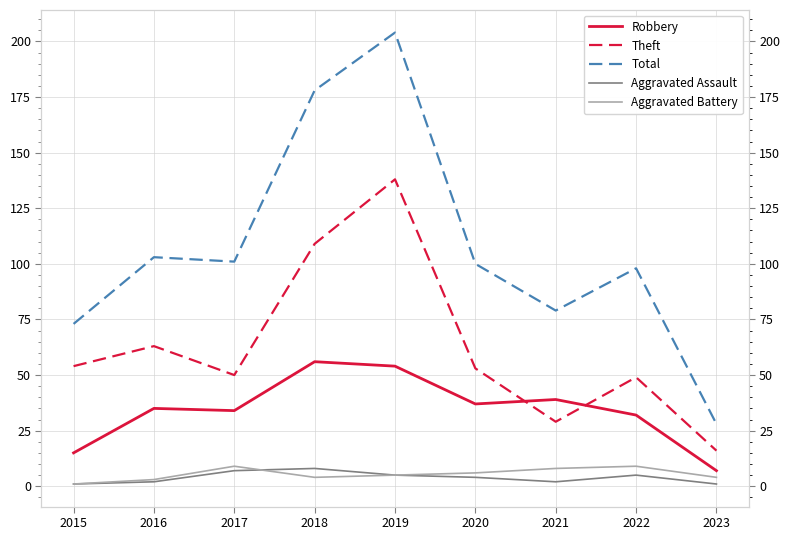

True or false: Aggravated Battery and Robbery cross at least once.

False